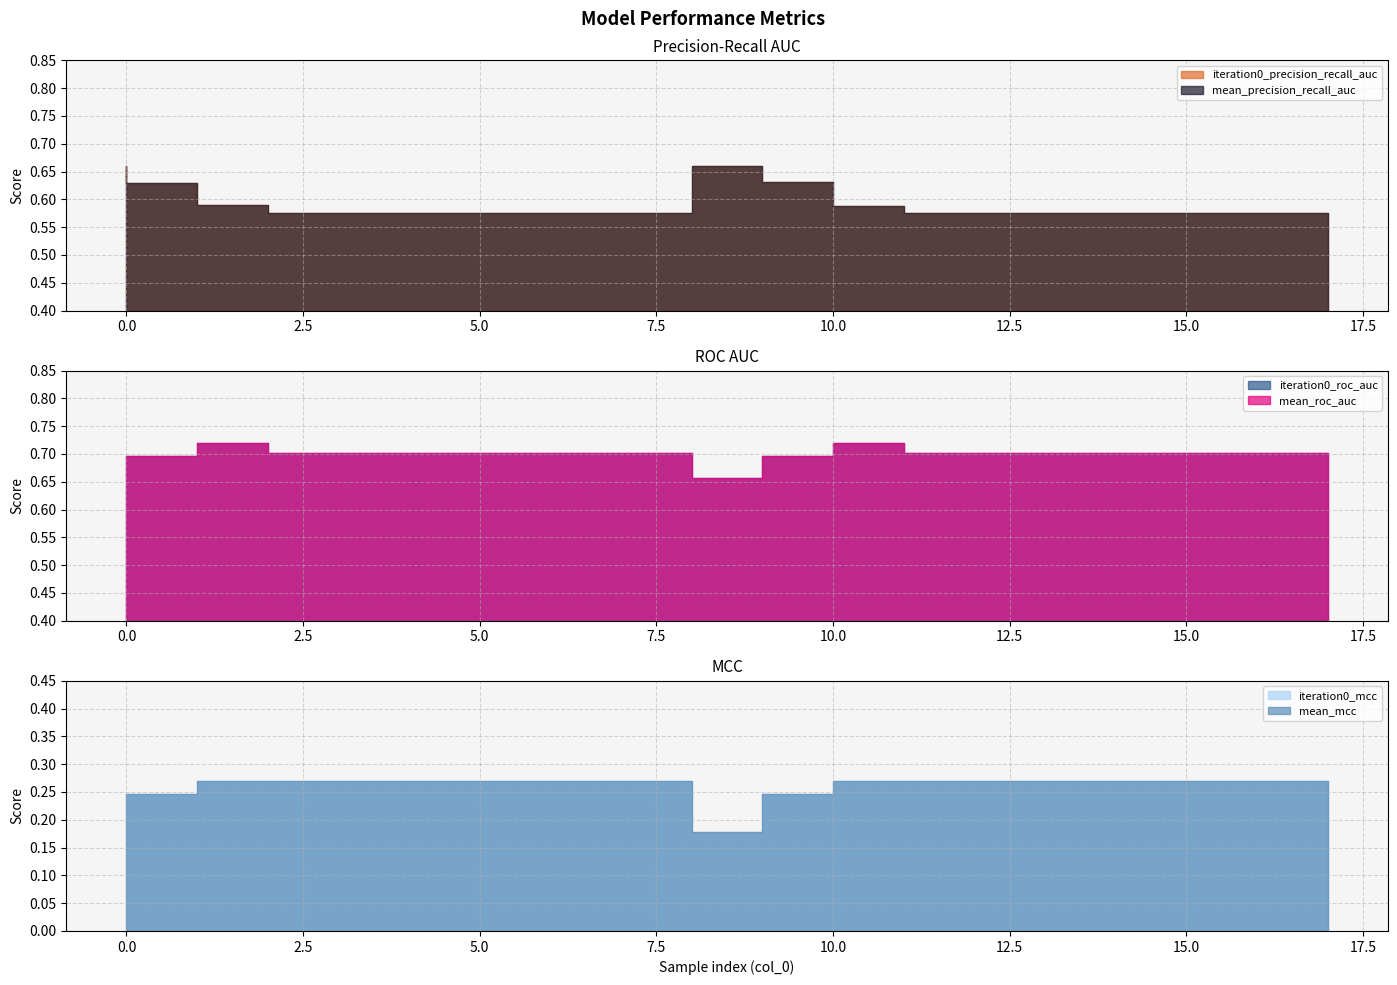

What is the sum of all iteration0_mcc values?

4.6